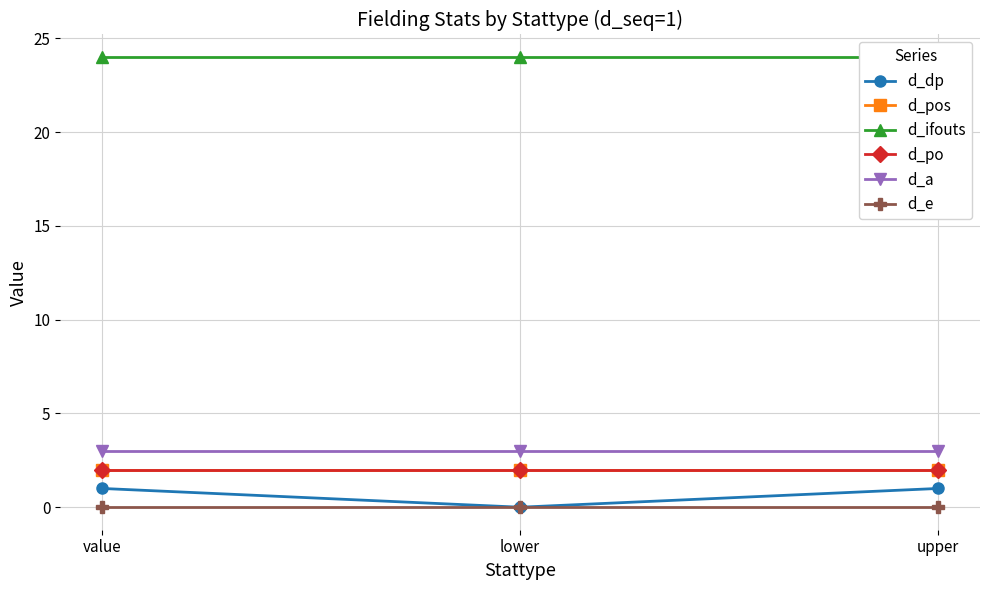

True or false: d_pos has a value of 2 at upper.

True